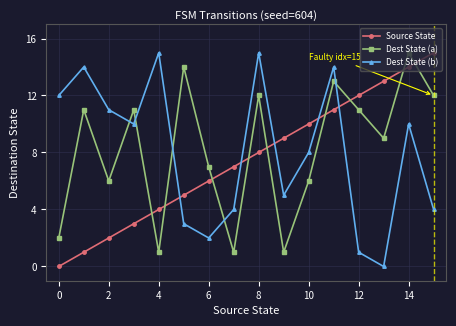

Rank the series by their average value, from lowest to highest.

Source State, Dest State (b), Dest State (a)